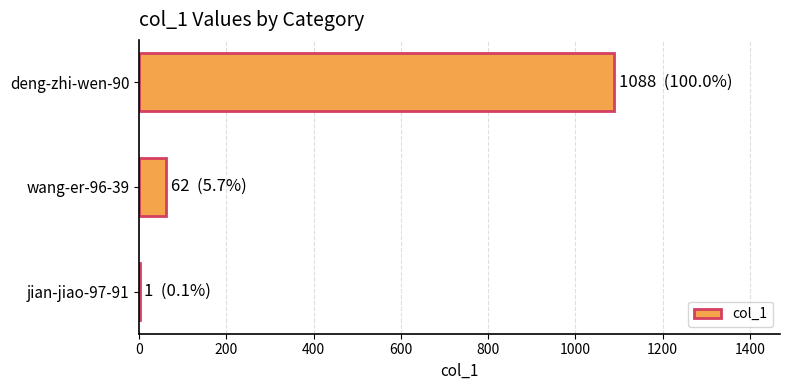

Where is the data nearest to the value 544?

wang-er-96-39